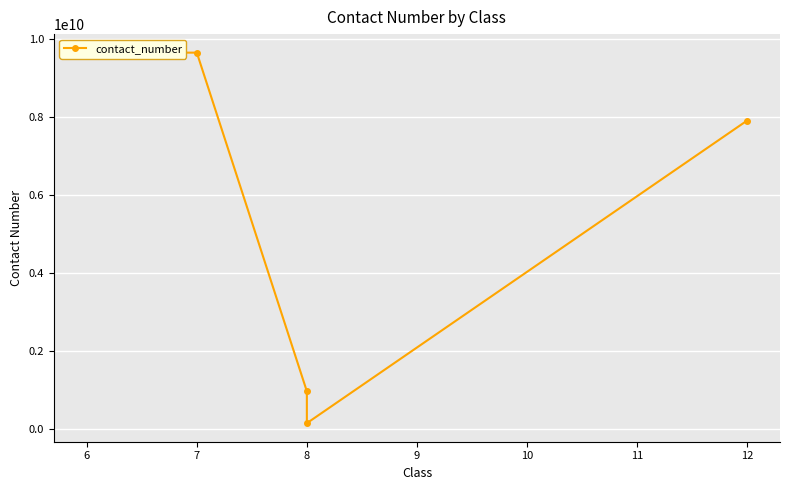

Count the number of categories in the chart.

5